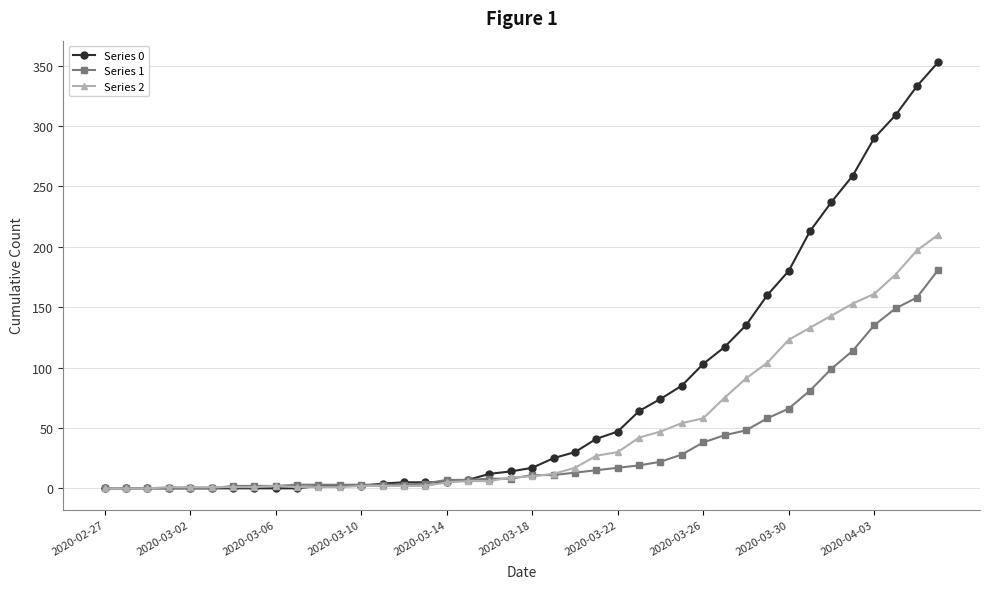

Which series has the largest range (max minus min)?

Series 0